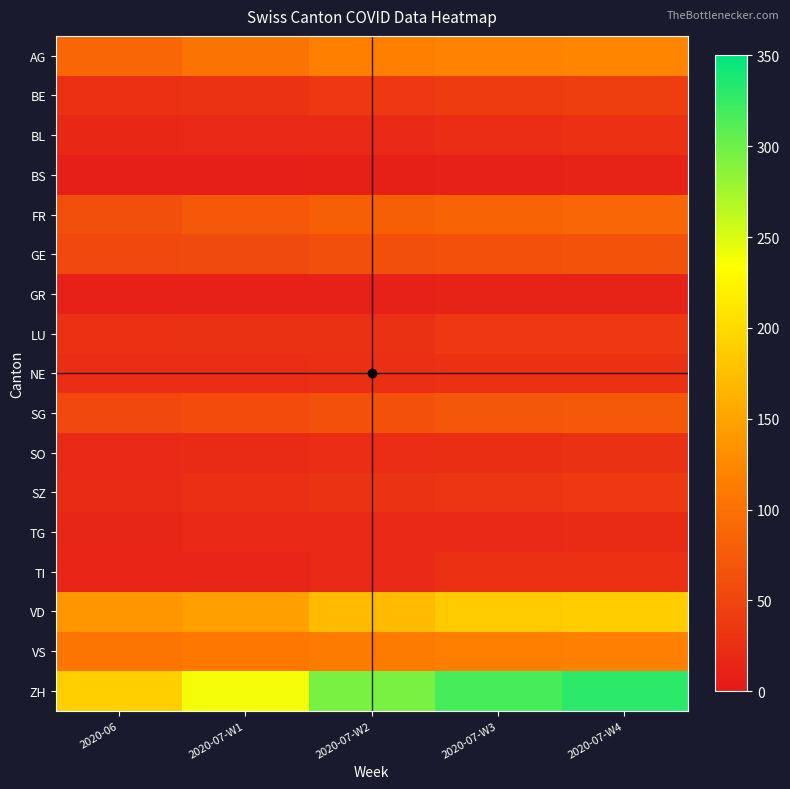

Which has a higher value, 2020-07-W2 or 2020-07-W1?

2020-07-W2